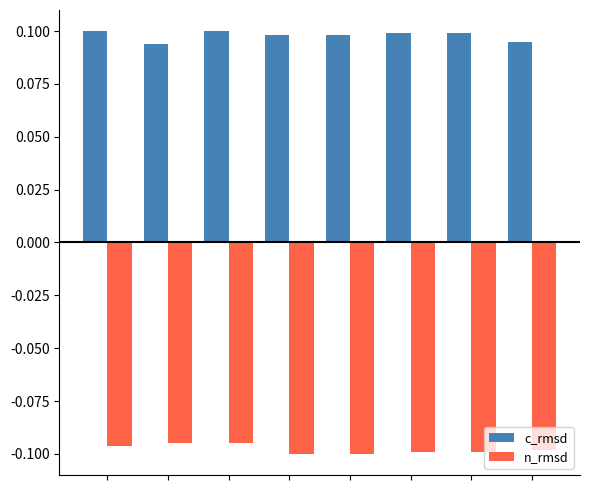

Rank the series by their average value, from highest to lowest.

c_rmsd, n_rmsd